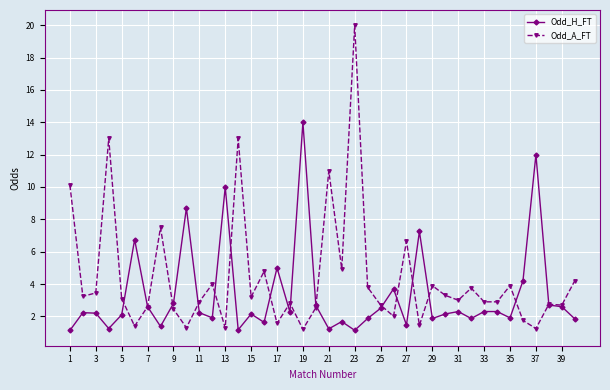

What is the greatest value displayed?

20.0